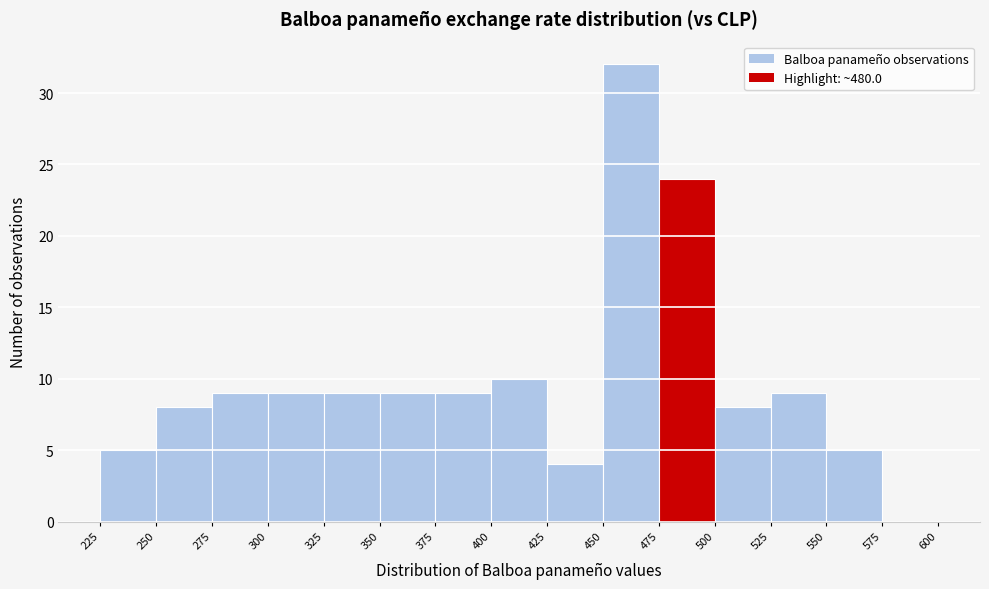

Which range on the x-axis has the tallest bar?

450 to 475